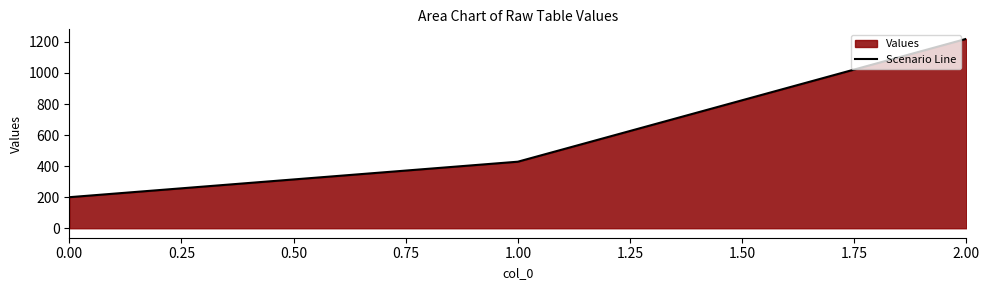

What is the sum of all values?

1848.6